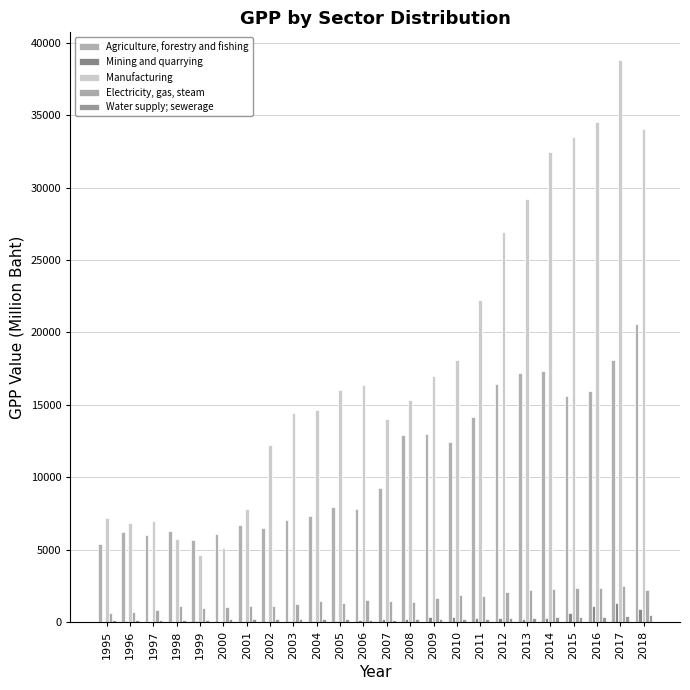

What is the total value across all series at 2004?

23663.9